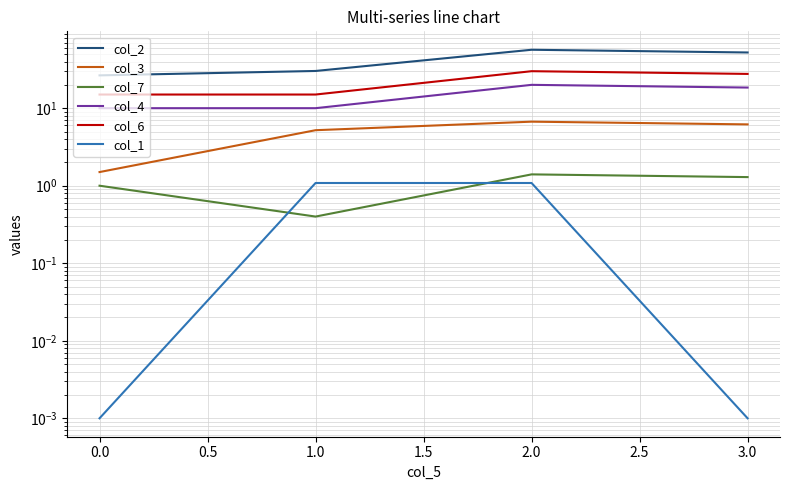

Is this an area chart (filled region under the line)?

No